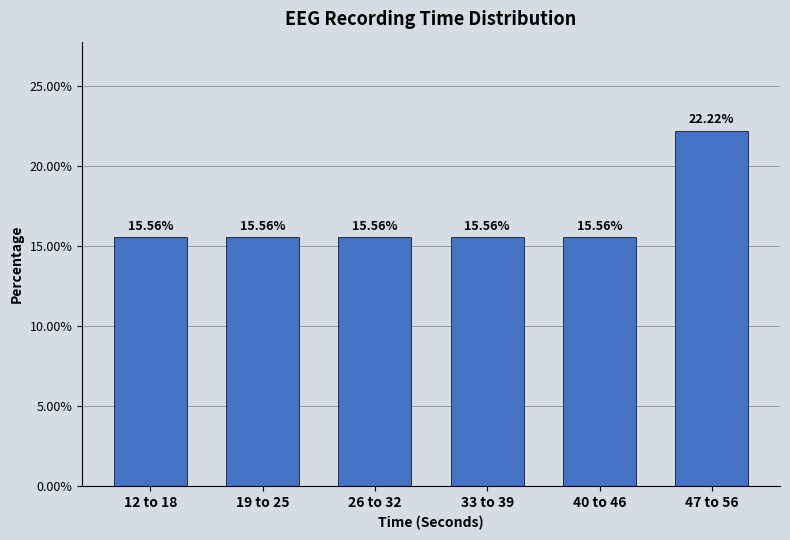

What is the average value?

16.7